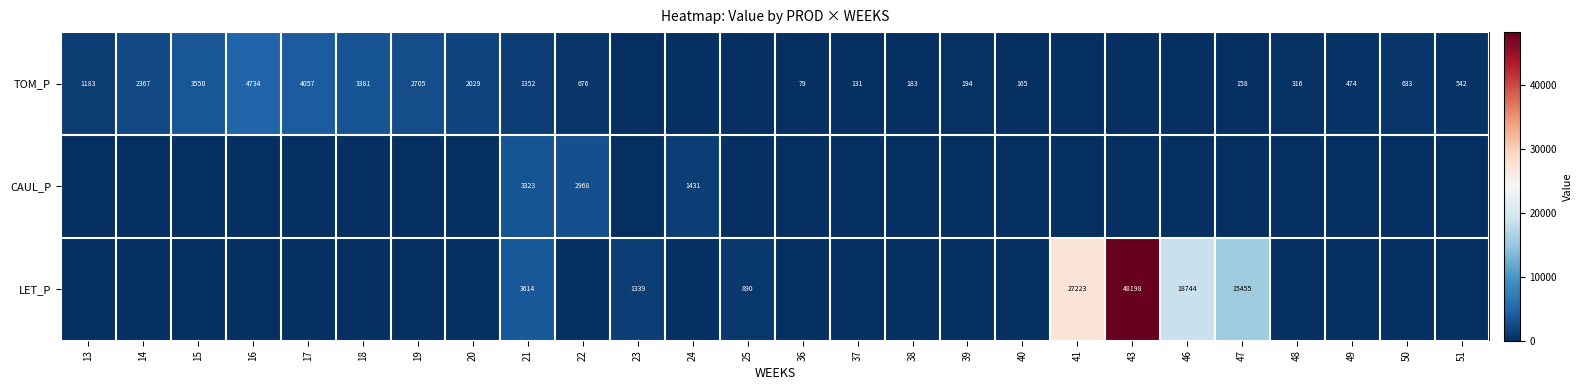

True or false: TOM_P has a value of 67 at 39.

False